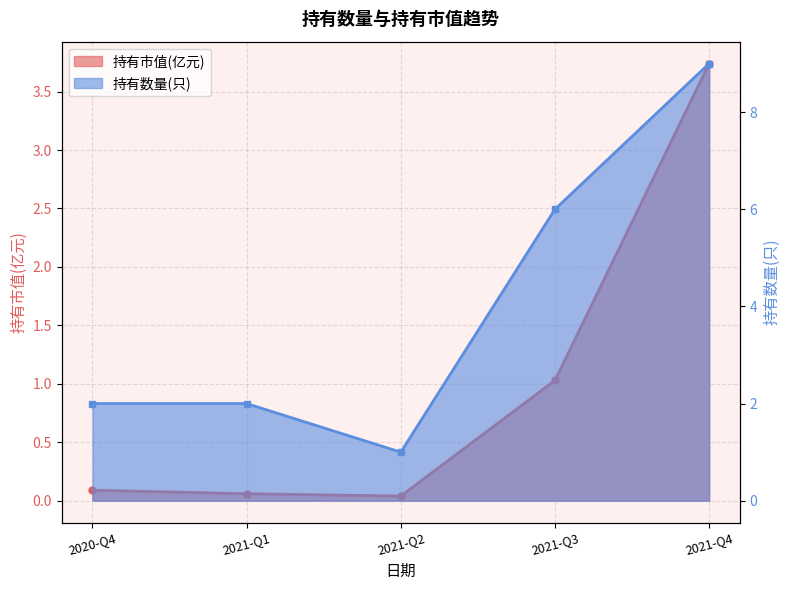

What is the sum of all 持有市值(亿元) values?

5.0